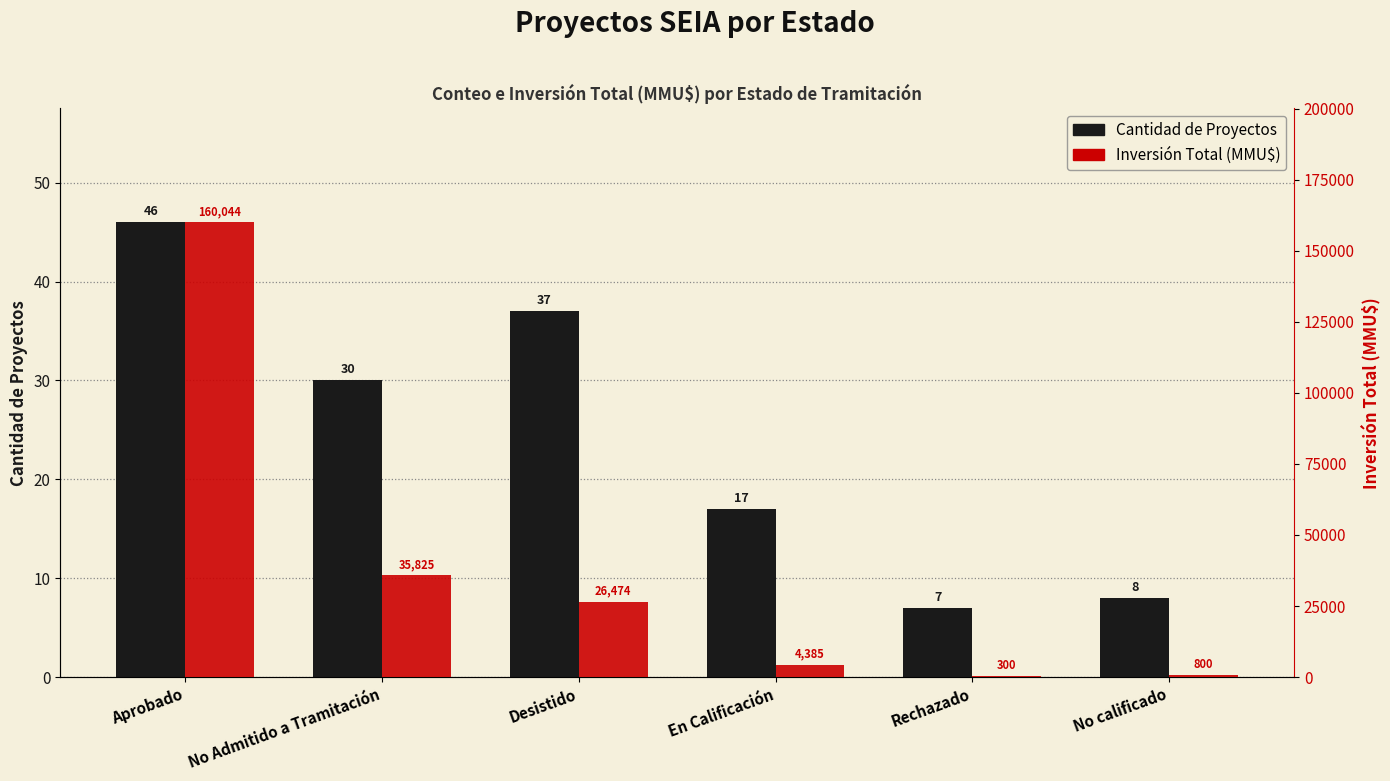

What is the value of the Cantidad de Proyectos bar at the 6th from the left?

8